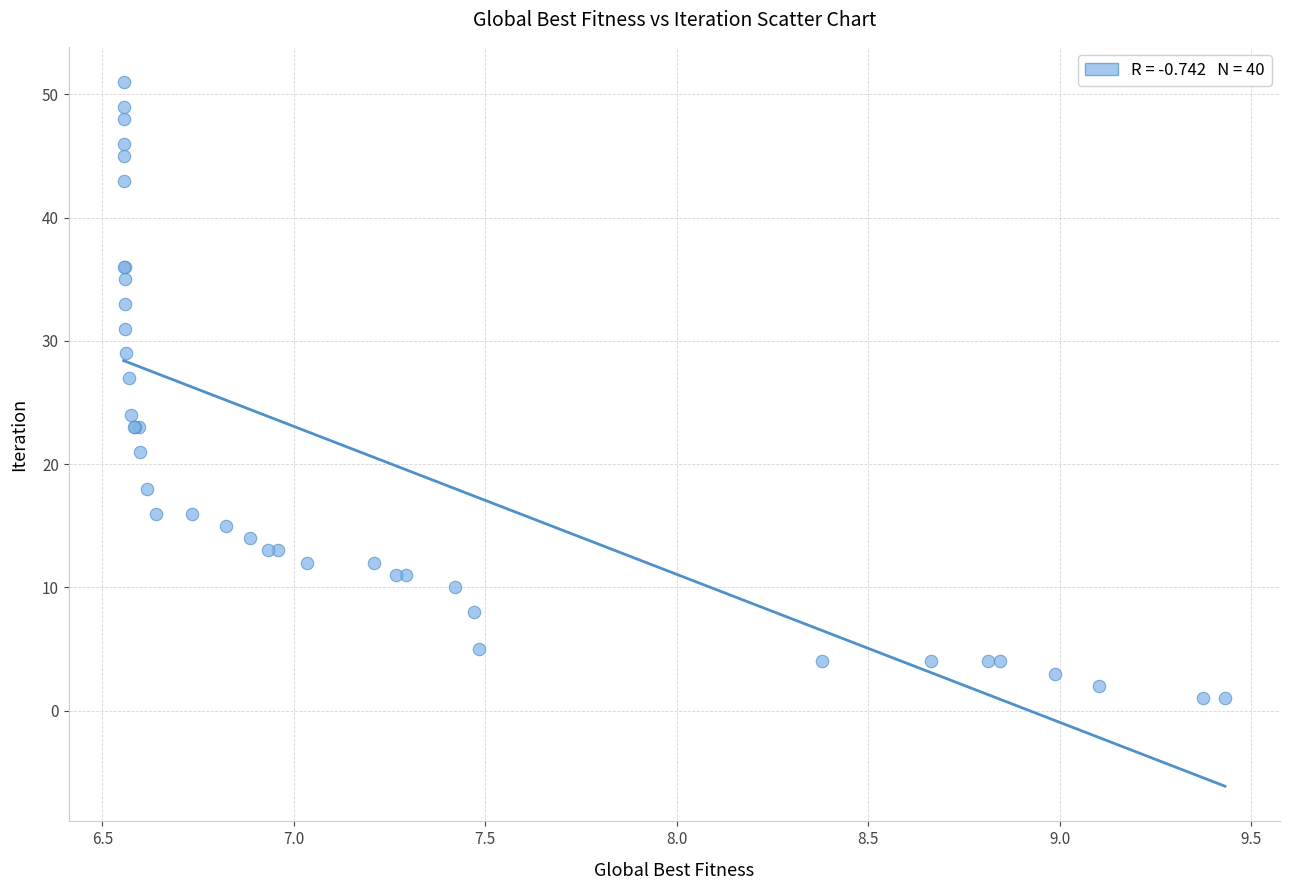

What Y value in the scatter plot is closest to 26?

27